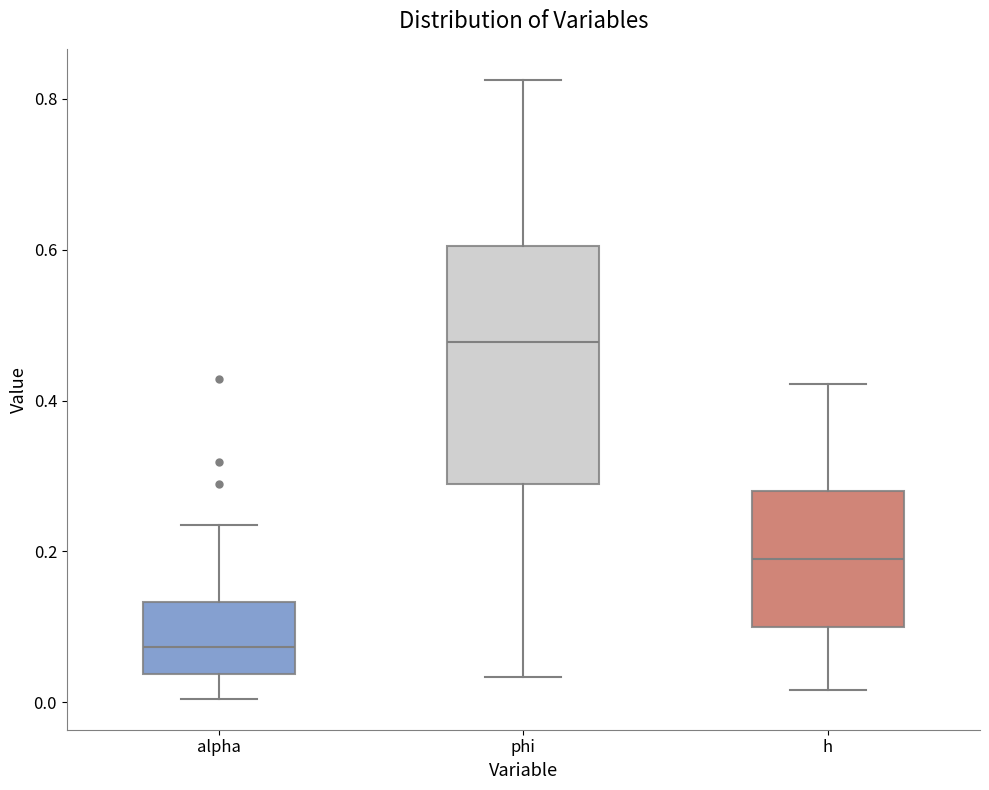

Comparing the boxes themselves (not the whiskers), which one is the tallest?

phi